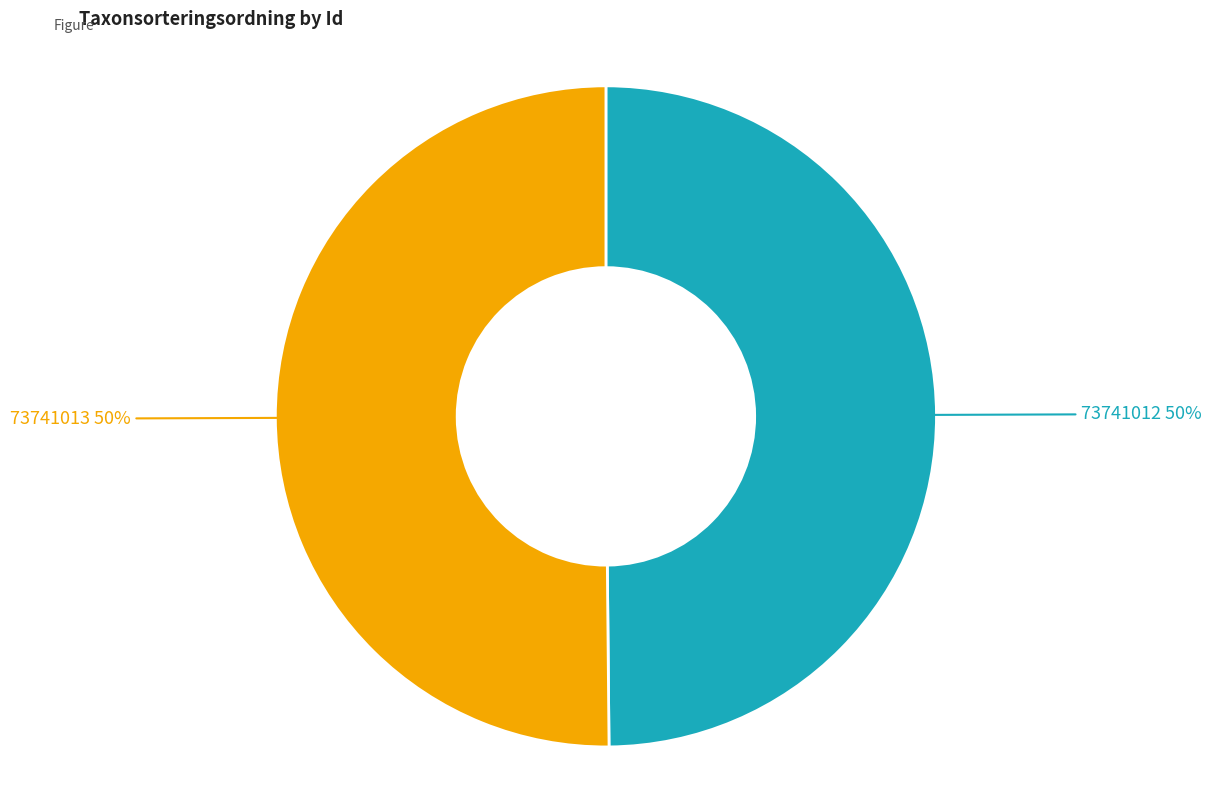

To the nearest percent, what is the combined percentage of 73741013 and 73741012?

100%